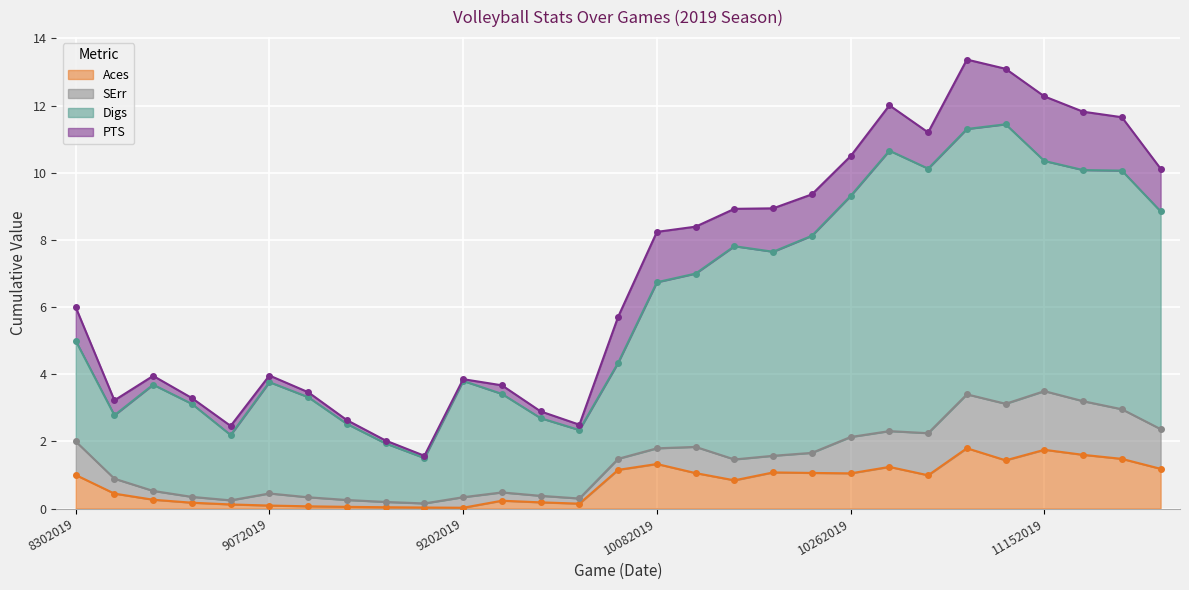

Is it true that Digs equals 3.8 at 9202019?

True